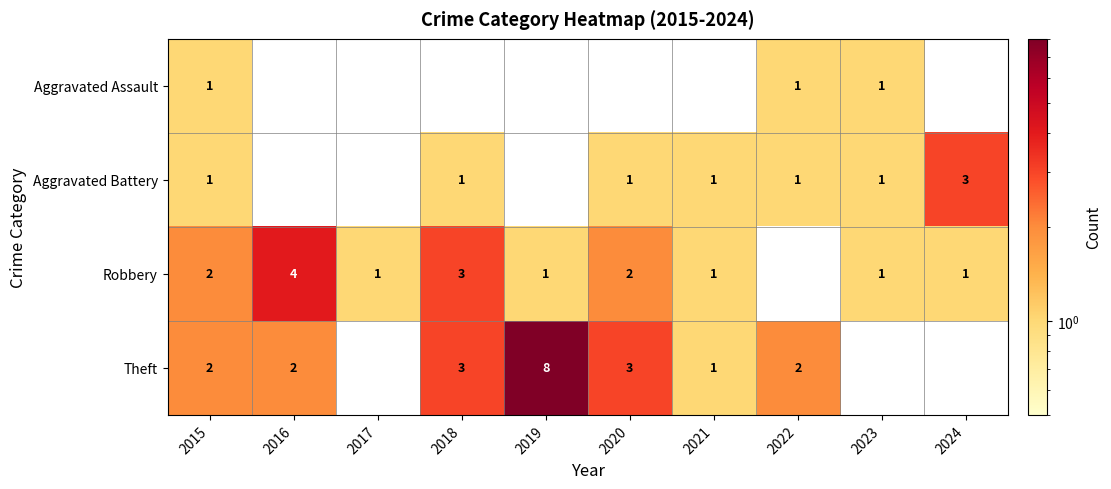

Is it true that Robbery equals 2 at 2016?

False